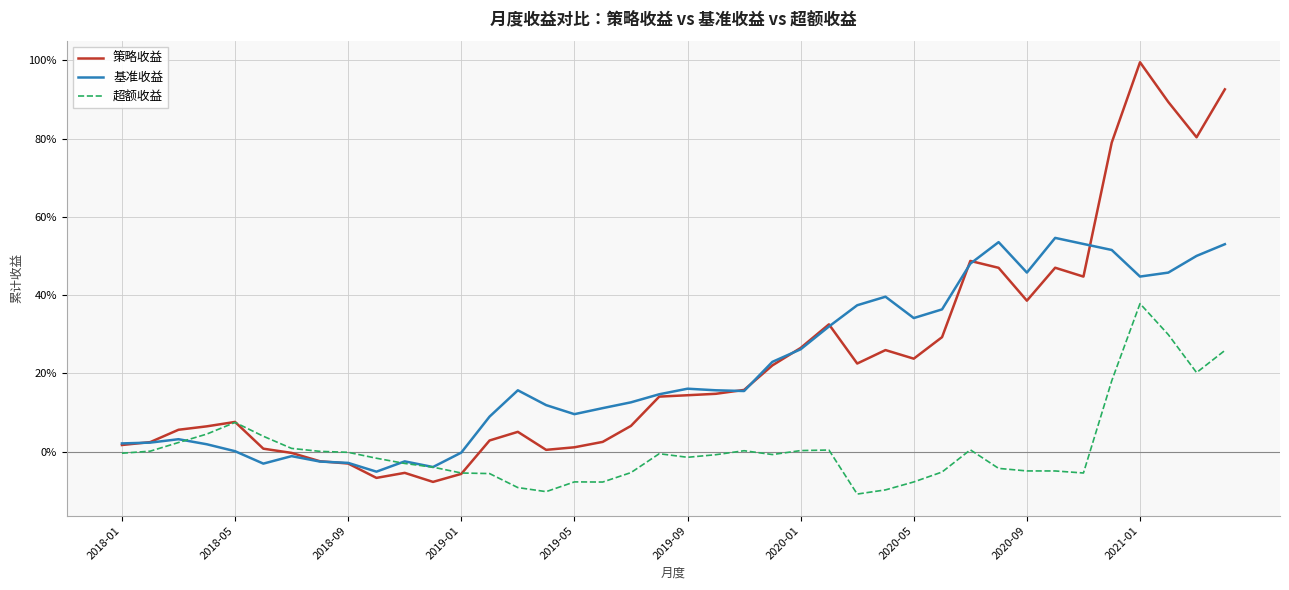

What are all the series names shown in the legend?

策略收益, 基准收益, 超额收益